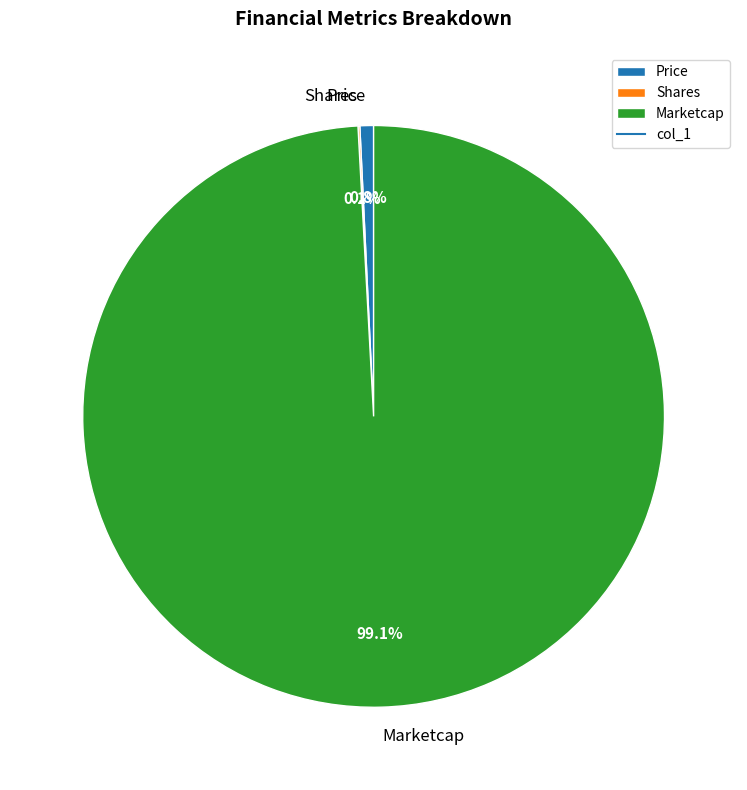

Does any single category account for the majority?

Yes